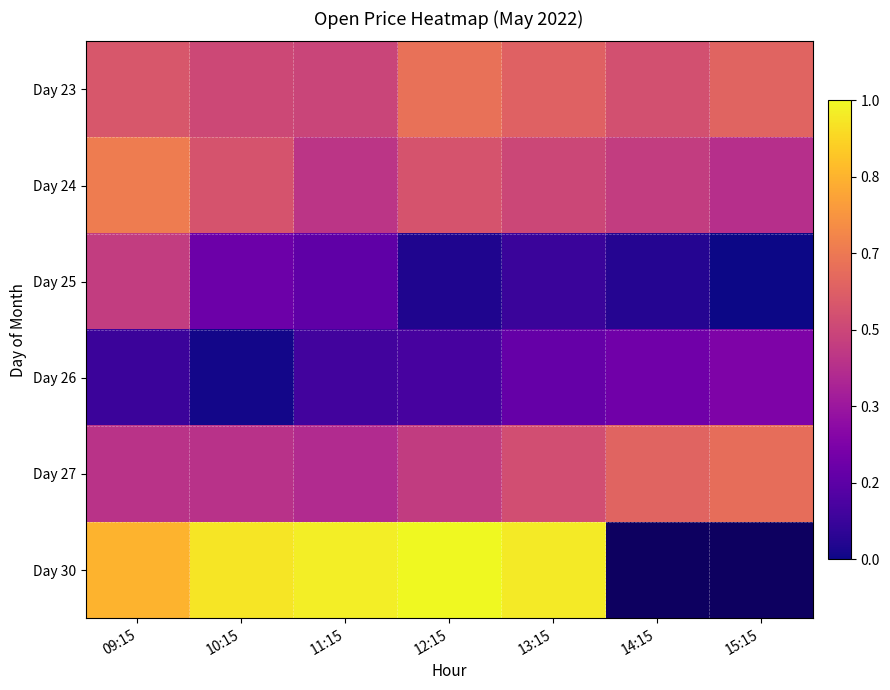

Is the value of Day 24 at 13:15 greater than the value of Day 23 at 11:15?

Yes